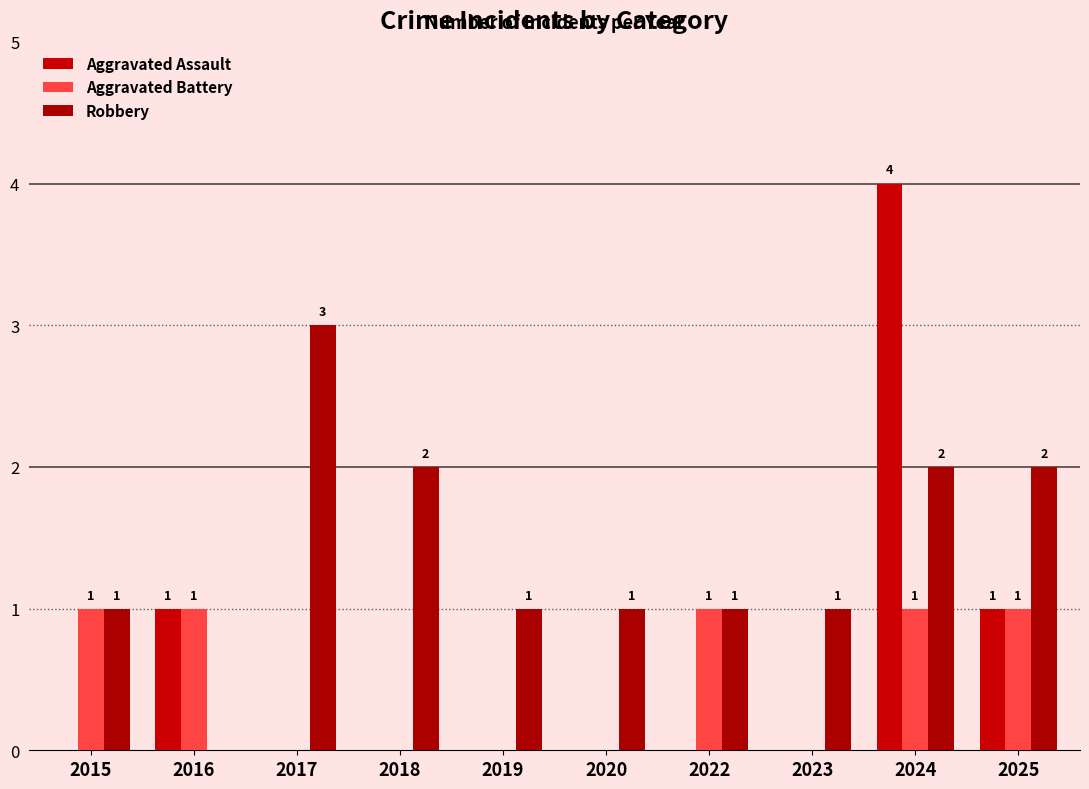

How many groups of bars are there?

10